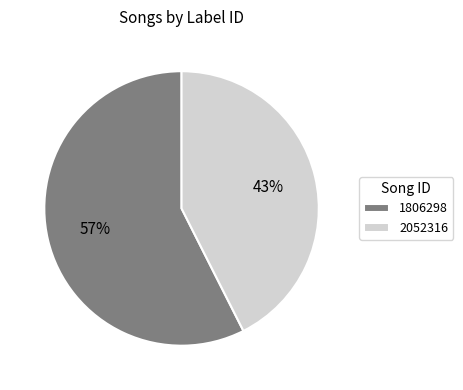

Rank the categories by value from lowest to highest.

2052316, 1806298